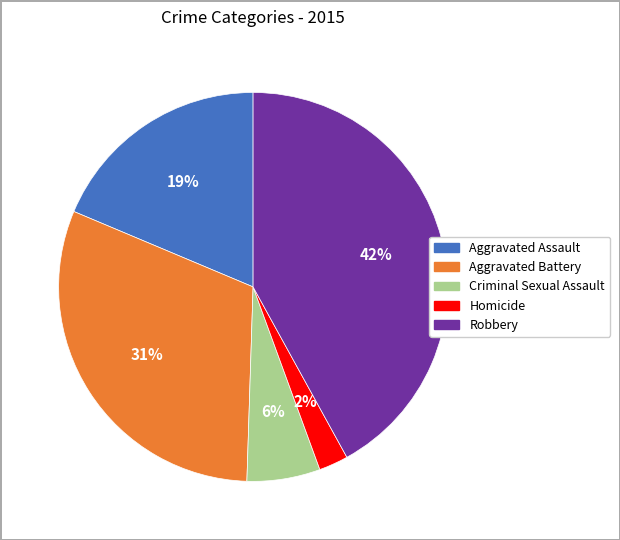

Is the sum of Aggravated Assault and Criminal Sexual Assault greater than half?

No